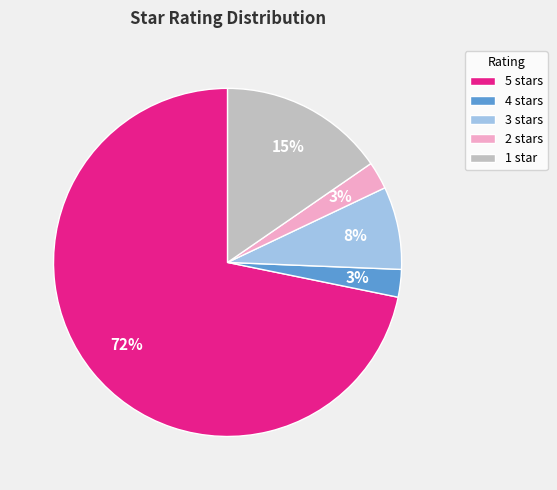

How many segments does this pie chart have?

5